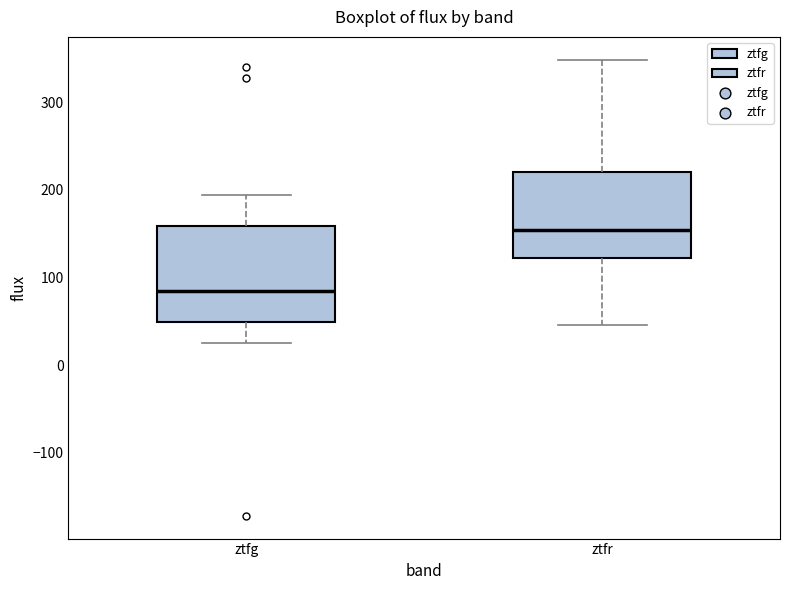

Which box has the lowest median line?

ztfg